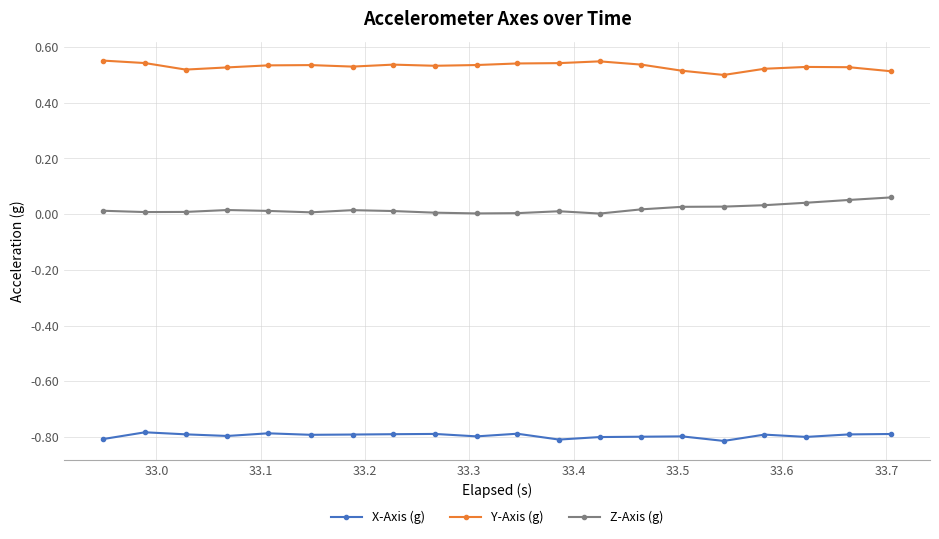

What is the sum of all Z-Axis (g) values?

0.4